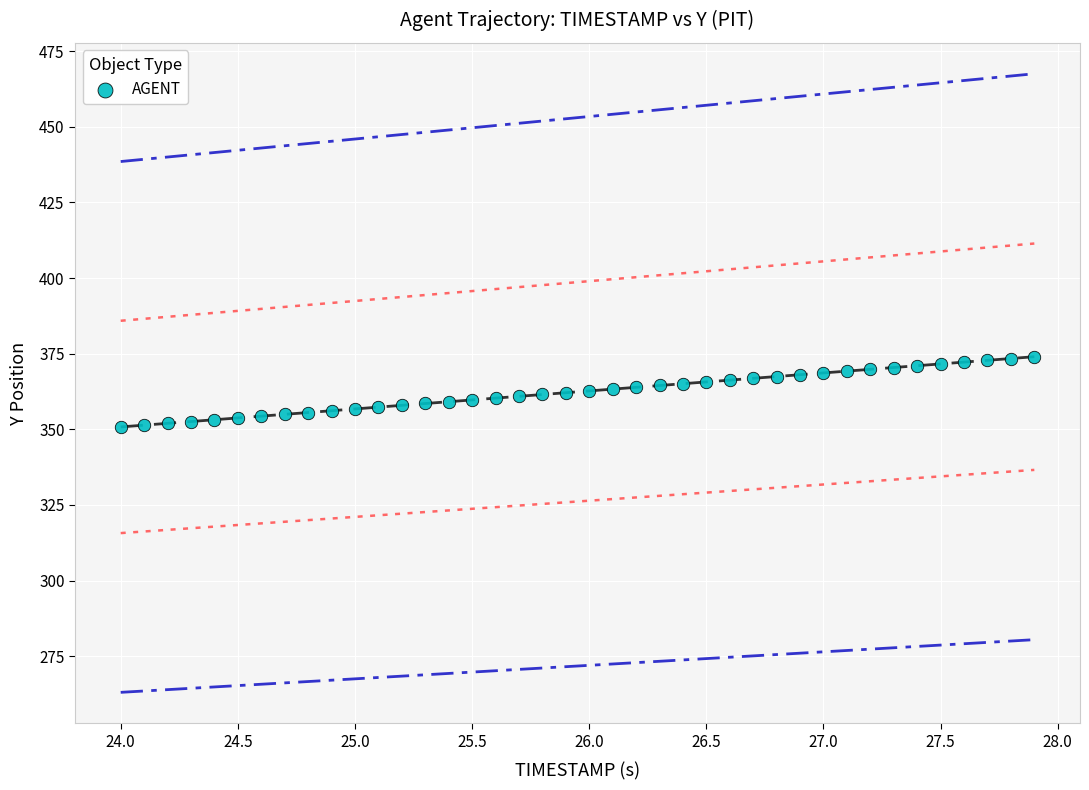

What is the range of Y values (max minus min)?

23.2